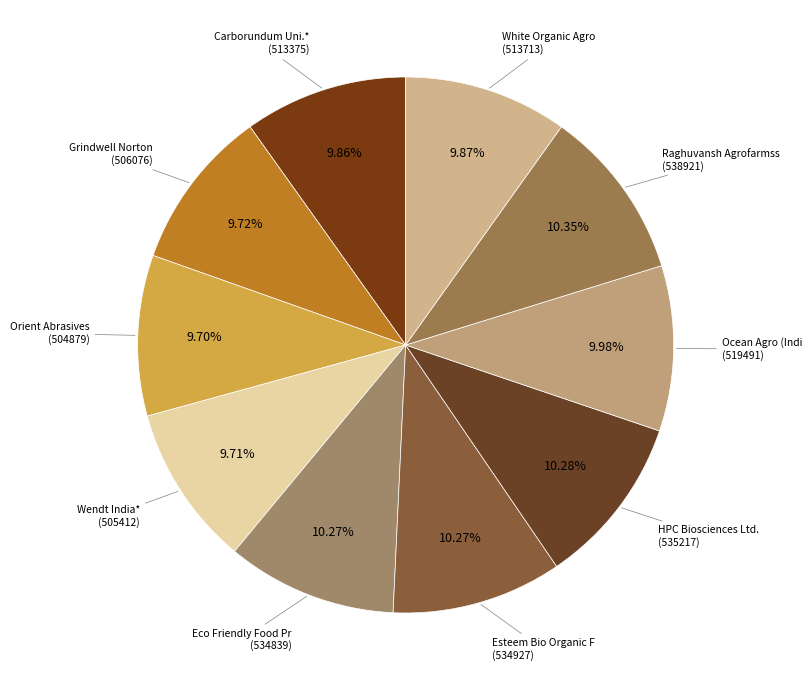

True or false: Esteem Bio Organic F accounts for 1% of the total.

False